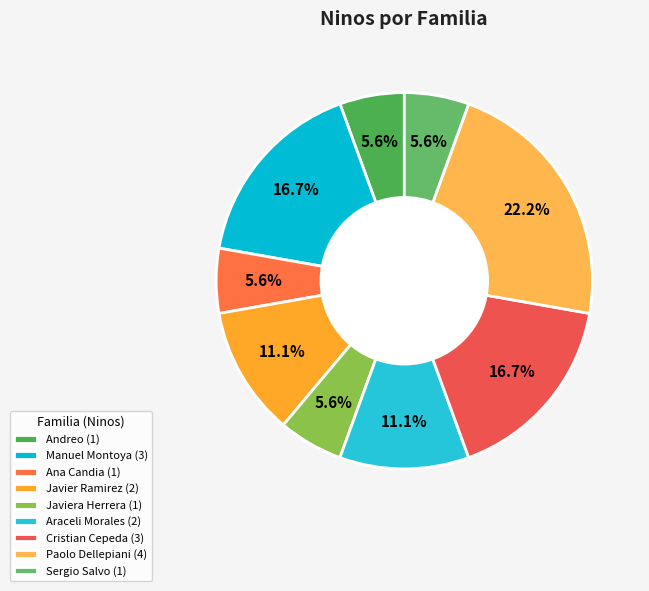

To the nearest percent, what is the average slice percentage?

11%